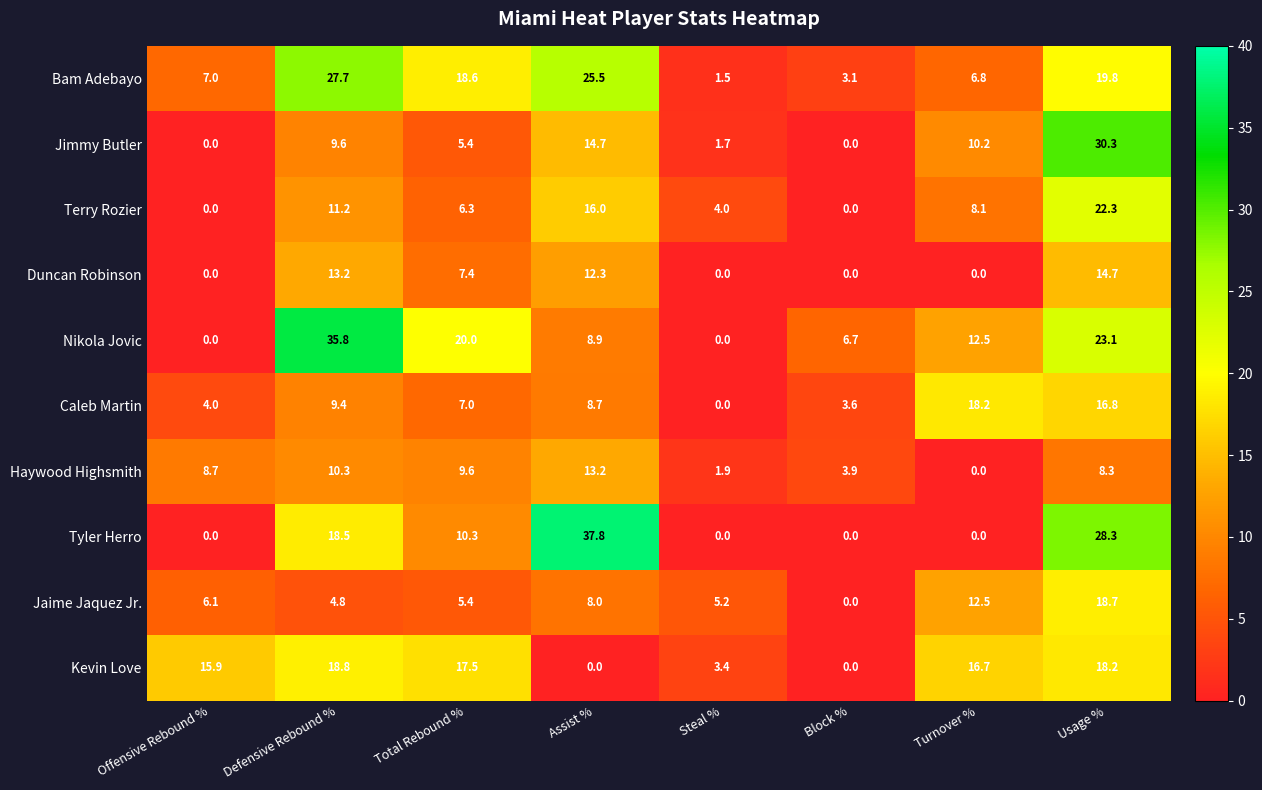

What is the spread (max minus min) of values at Defensive Rebound %?

31.0